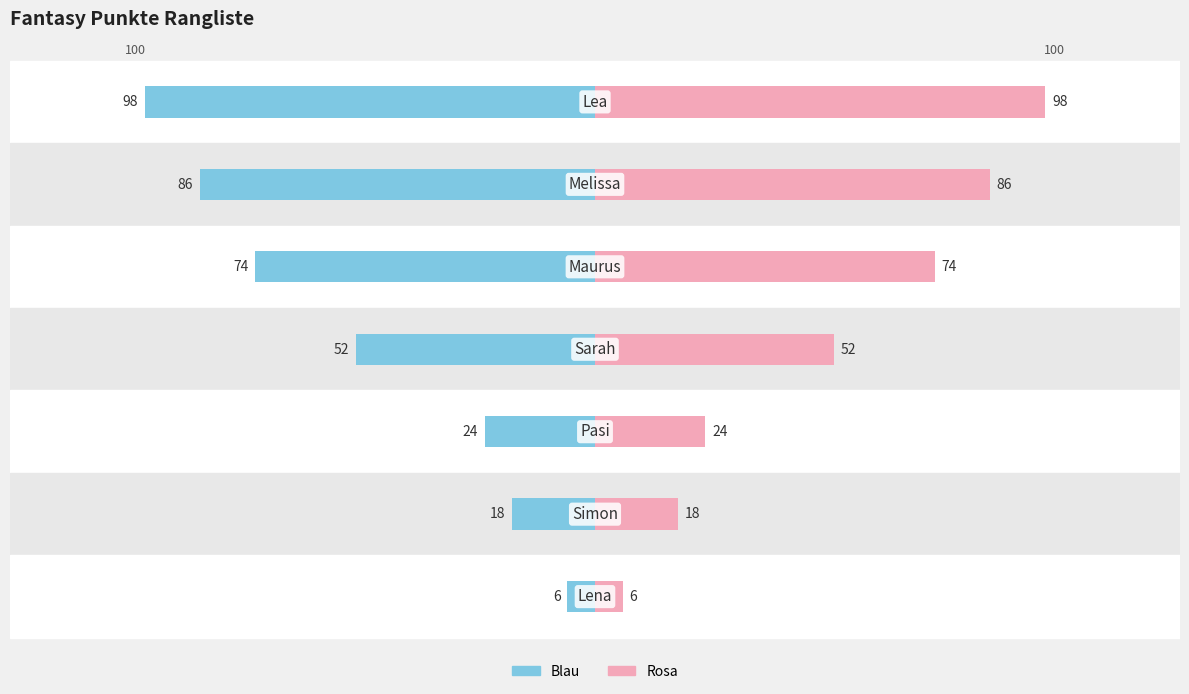

Reading left to right, transcribe all the data shown in this chart.

Fantasy Punkte (Blau): 0=-98	1=-86	2=-74	3=-52	4=-24	5=-18	6=-6
Fantasy Punkte (Rosa): 0=98	1=86	2=74	3=52	4=24	5=18	6=6